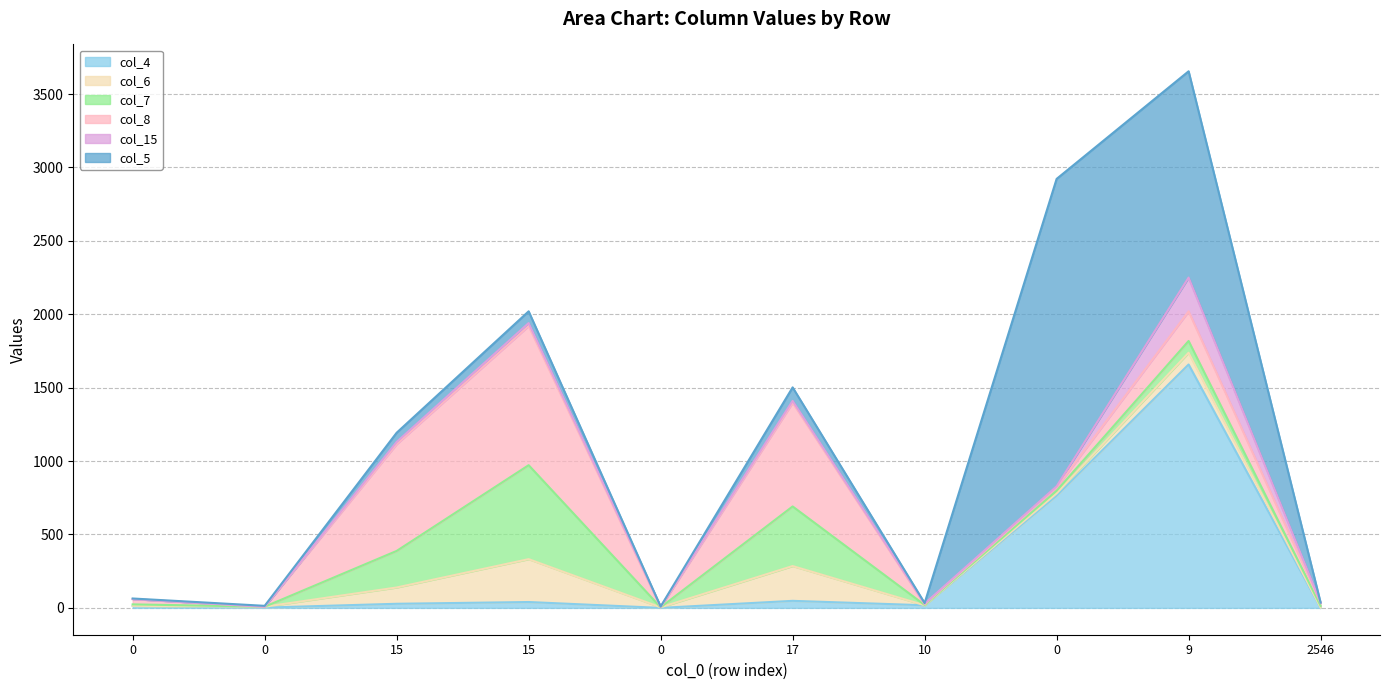

Which series has the largest range (max minus min)?

col_5